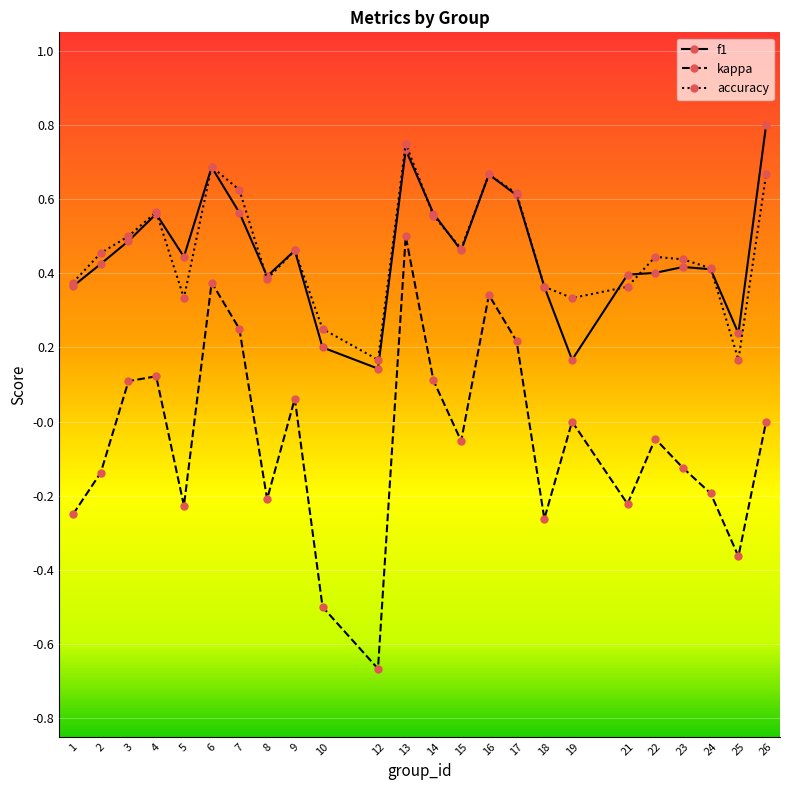

Is the value of f1 at 25 greater than the value of kappa at 12?

Yes